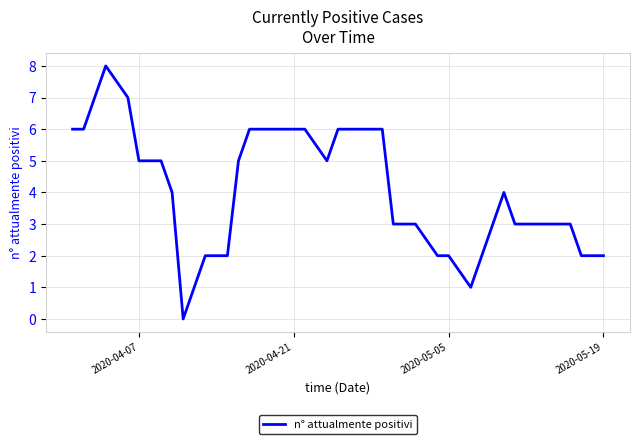

What is the maximum value shown in the chart?

8